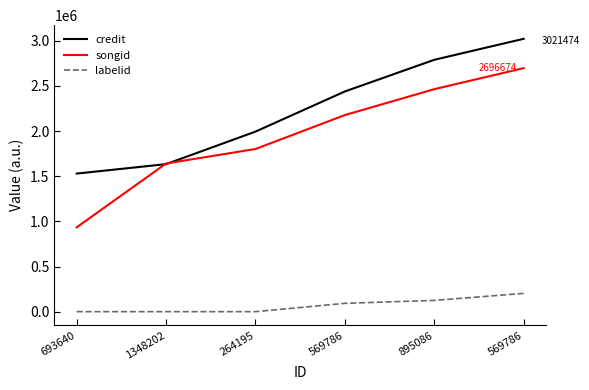

Is the value of songid at 569786 greater than the value of credit at 895086?

No